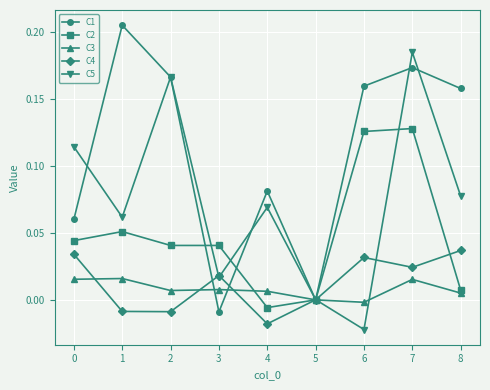

How many series are shown in this chart?

5